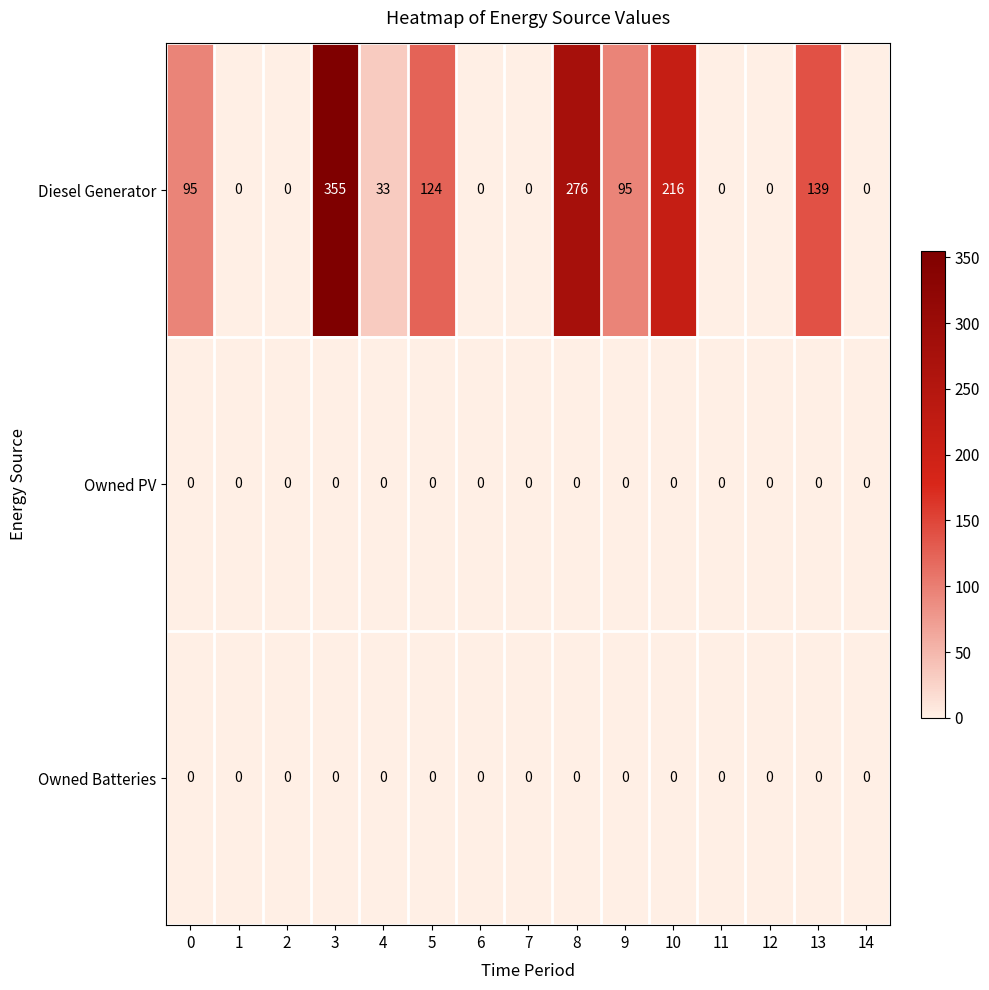

What is the average value of the Diesel Generator series?

89